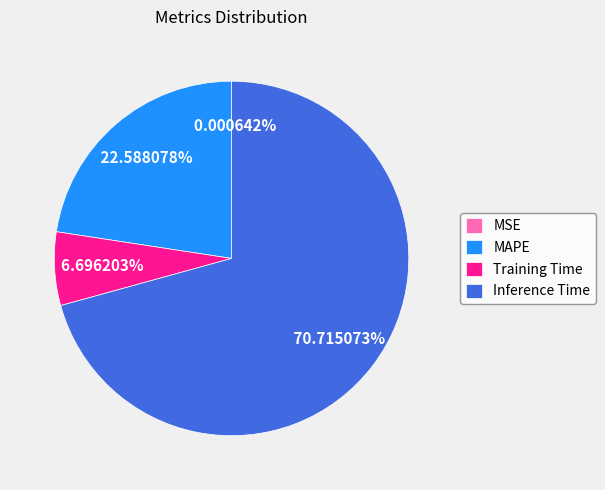

Is Inference Time the majority of the pie?

Yes